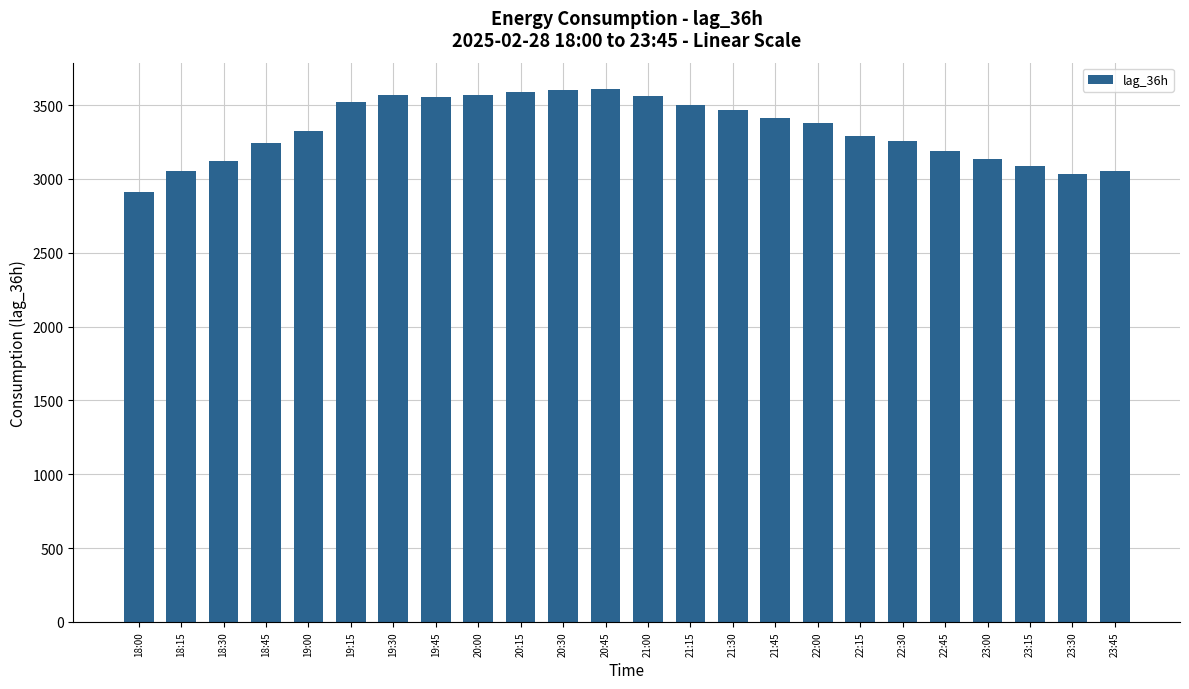

What is the label of the 23rd bar from the left?

23:30